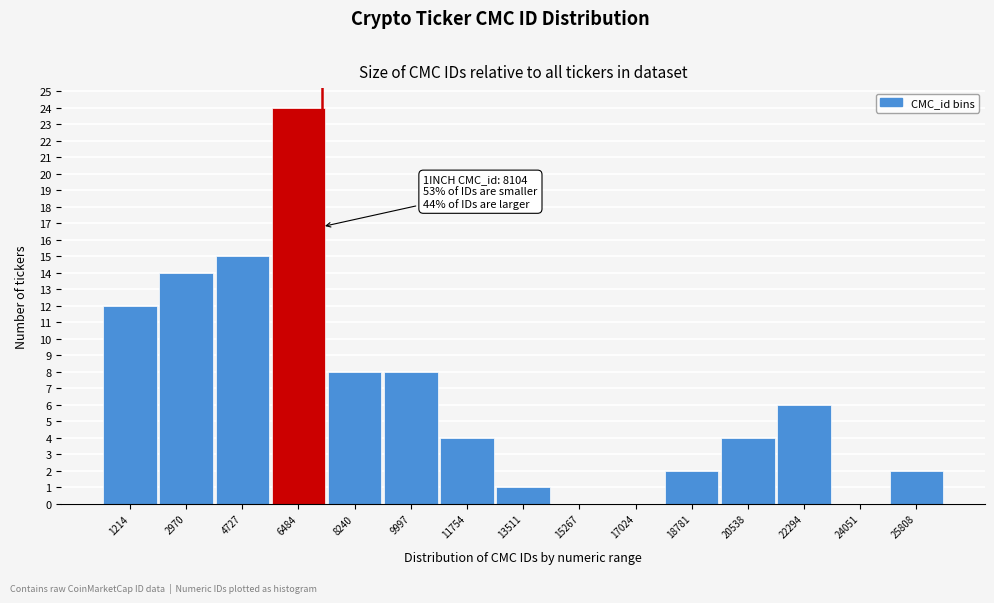

Reading right to left, what are all the values shown in this chart?

25808=2	24051=0	22294=6	20538=4	18781=2	17024=0	15267=0	13511=1	11754=4	9997=8	8240=8	6484=24	4727=15	2970=14	1214=12